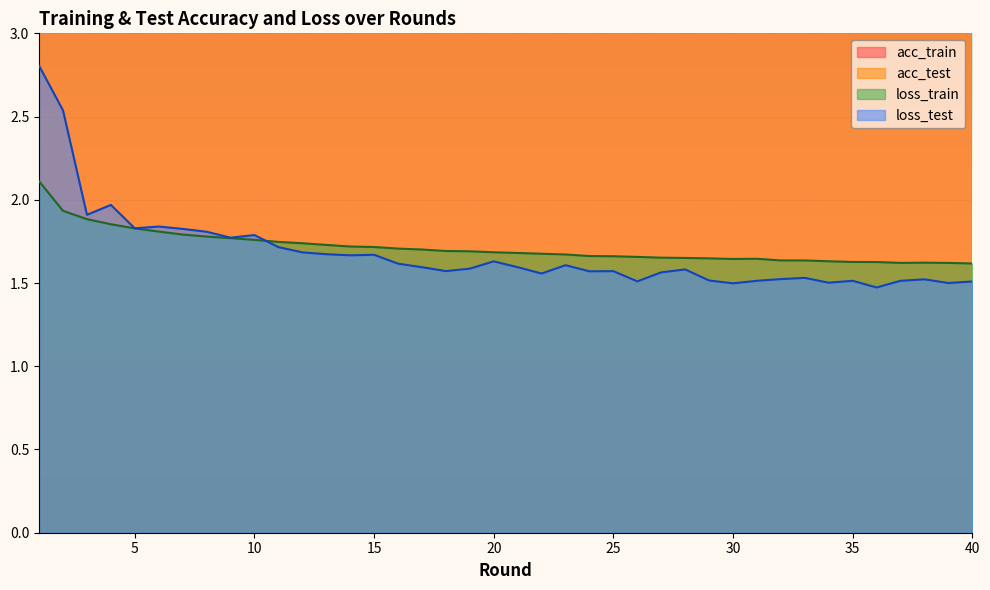

What is the value of the acc_train point at the 17th from the left?

38.0